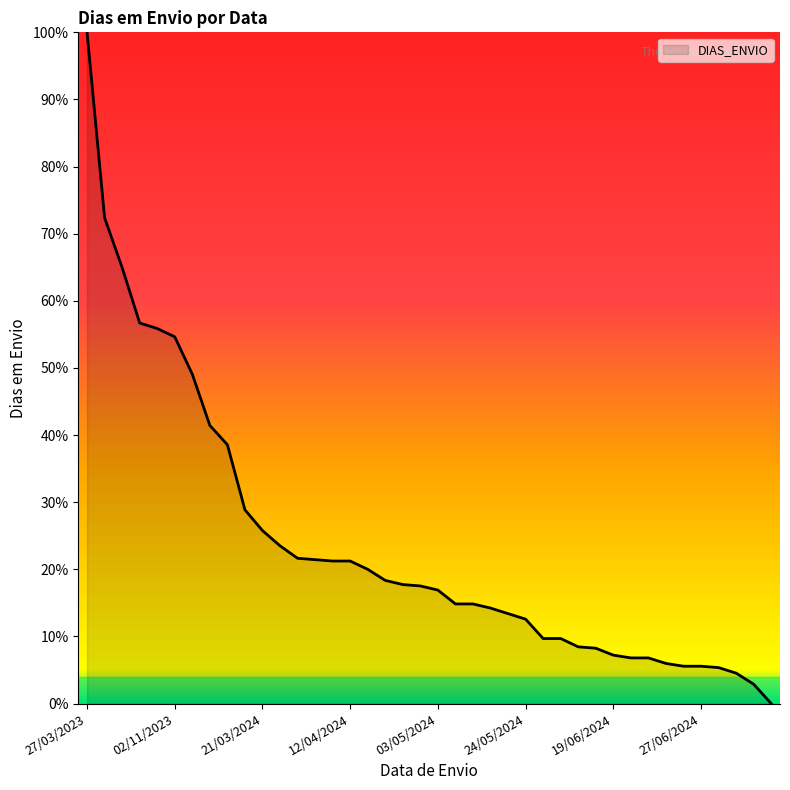

What is the greatest value displayed?

100.0